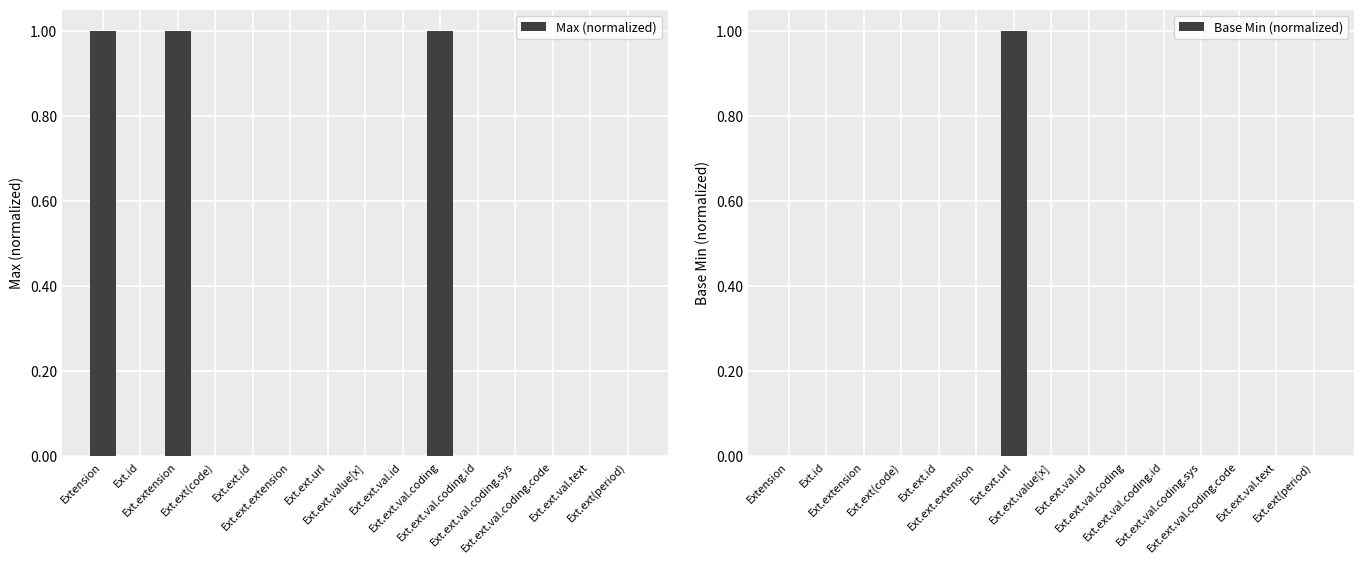

Which series has the largest total across all categories?

Max (normalized)